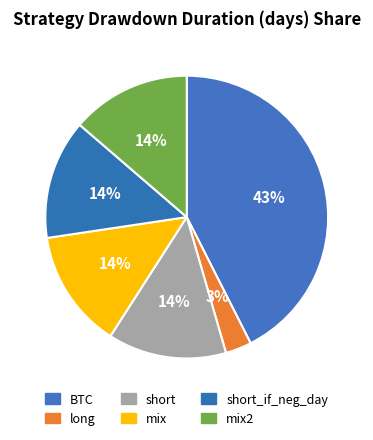

Does short_if_neg_day account for over 50% of the chart?

No